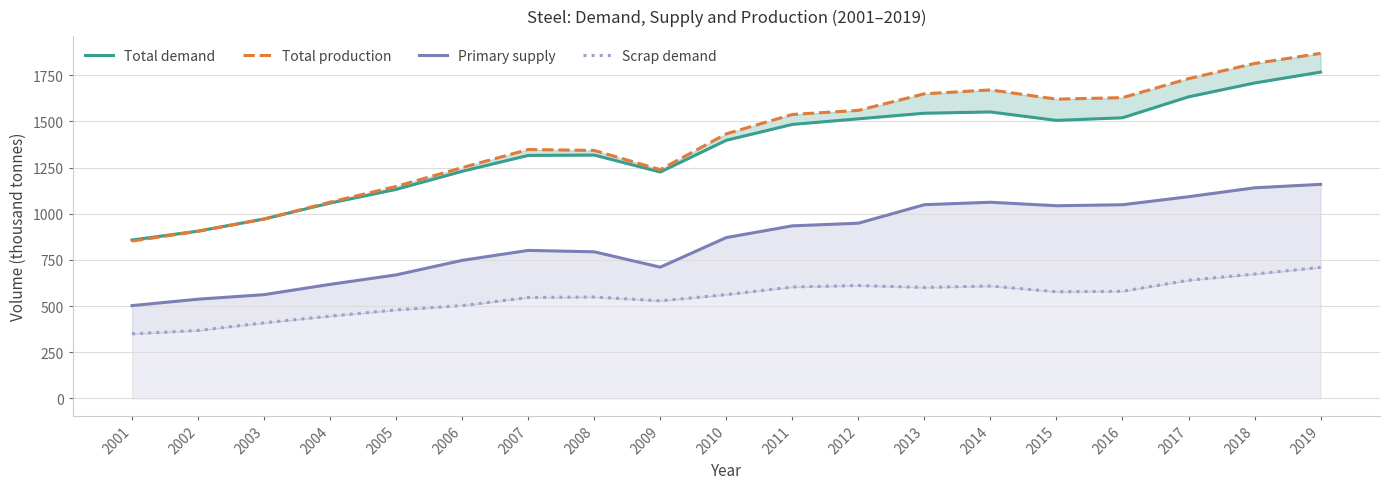

Reading left to right, list all the values displayed in this chart.

Total demand: 2001=858.0	2002=906.0	2003=972.0	2004=1058.0	2005=1132.0	2006=1230.0	2007=1316.0	2008=1318.0	2009=1226.0	2010=1398.0	2011=1484.0	2012=1514.3	2013=1544.6	2014=1551.5	2015=1505.8	2016=1520.0	2017=1633.4	2018=1708.4	2019=1767.5
Total production: 2001=852.0	2002=905.0	2003=971.0	2004=1063.0	2005=1148.0	2006=1250.0	2007=1348.0	2008=1343.0	2009=1239.0	2010=1433.0	2011=1538.0	2012=1560.0	2013=1650.0	2014=1671.0	2015=1621.0	2016=1629.0	2017=1732.0	2018=1814.0	2019=1869.0
Primary supply: 2001=502.4	2002=537.2	2003=561.8	2004=617.5	2005=668.9	2006=747.6	2007=801.5	2008=793.9	2009=710.7	2010=871.0	2011=934.5	2012=948.8	2013=1049.1	2014=1062.4	2015=1043.4	2016=1048.9	2017=1092.3	2018=1140.6	2019=1159.4
Scrap demand: 2001=349.6	2002=367.8	2003=409.2	2004=445.5	2005=479.1	2006=502.4	2007=546.5	2008=549.1	2009=528.3	2010=562.0	2011=603.5	2012=611.2	2013=600.9	2014=608.6	2015=577.6	2016=580.1	2017=639.7	2018=673.4	2019=709.6